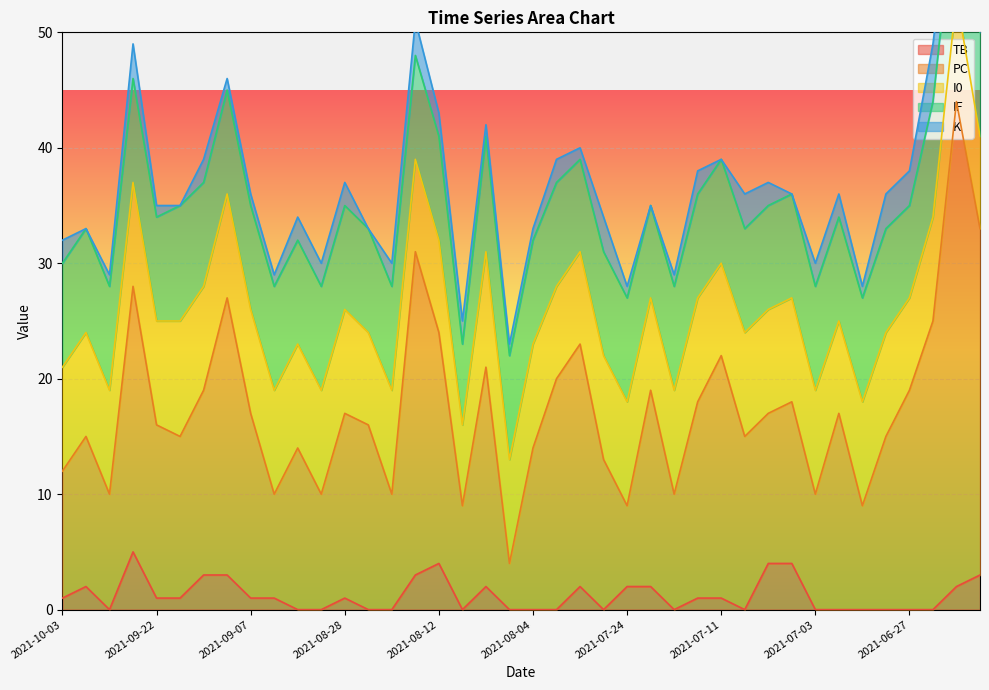

True or false: I0 and TB intersect in this chart.

False